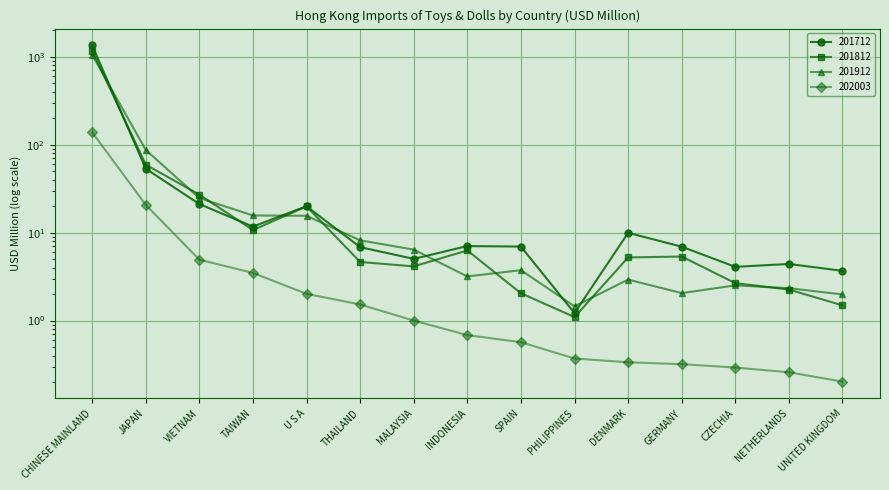

Reading left to right, extract all data points from this chart.

201712: 1349.7	53.4	21.2	11.7	20.0	6.8	5.0	7.0	6.9	1.2	10.0	6.9	4.1	4.4	3.7
201812: 1176.2	59.4	27.1	10.7	19.9	4.6	4.1	6.3	2.0	1.1	5.2	5.3	2.7	2.3	1.5
201912: 1055.2	87.4	24.7	15.7	15.6	8.2	6.4	3.2	3.7	1.5	2.9	2.1	2.5	2.3	2.0
202003: 138.7	20.7	4.9	3.5	2.0	1.5	1.0	0.7	0.6	0.4	0.3	0.3	0.3	0.3	0.2